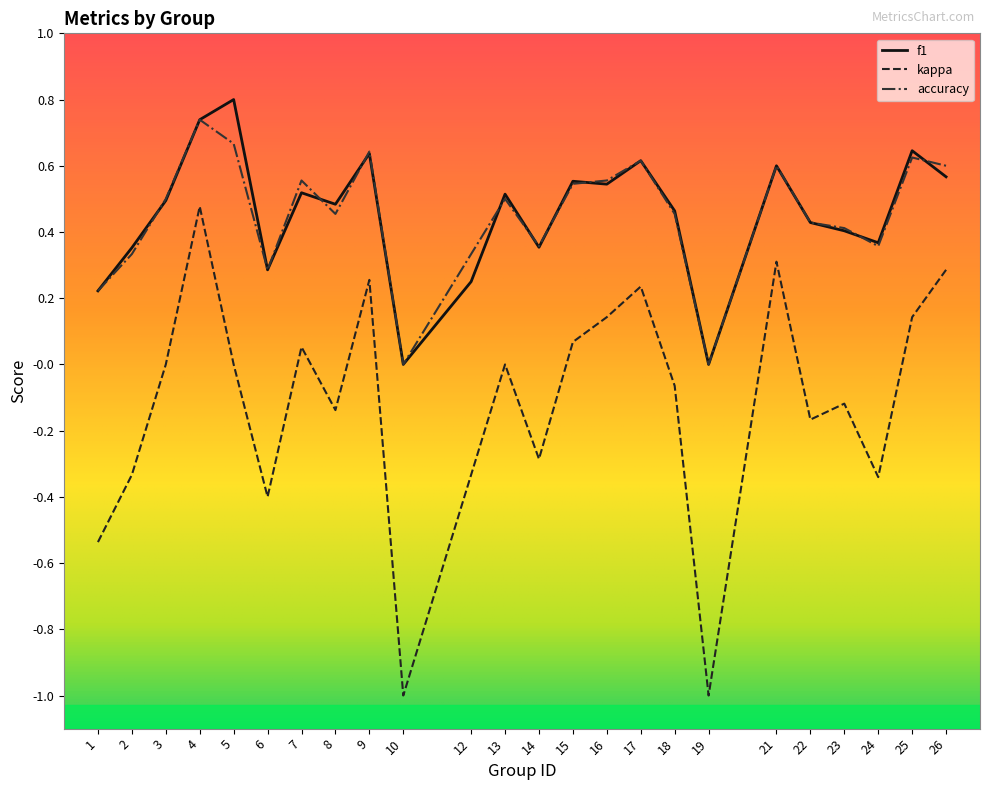

List the series in order of their peak value, highest first.

f1, accuracy, kappa